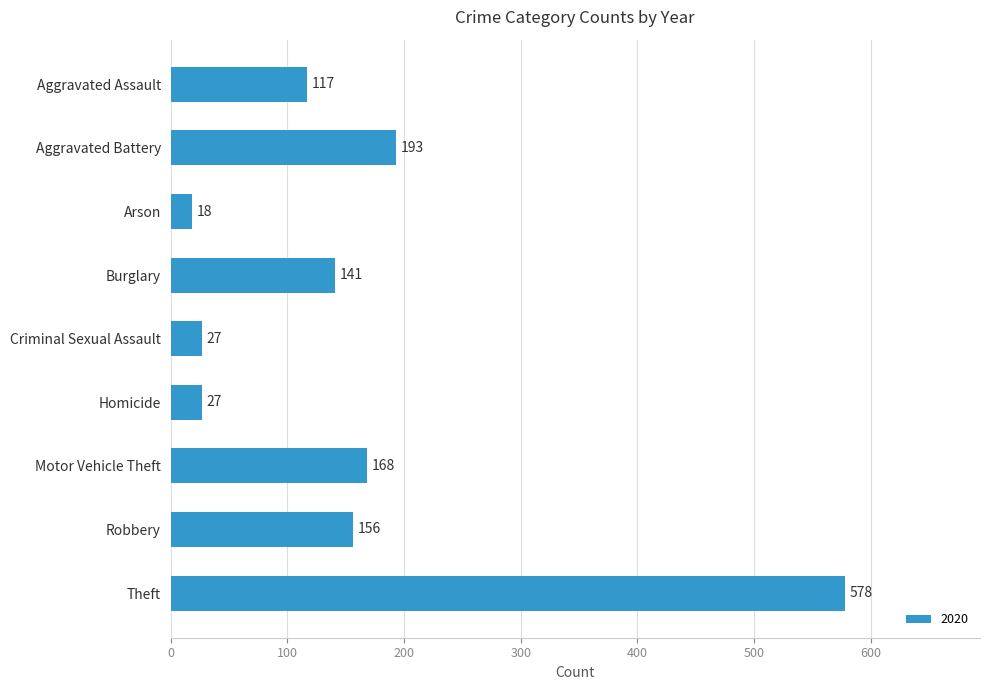

The chart shows a value of 6 at Homicide. True or false?

False